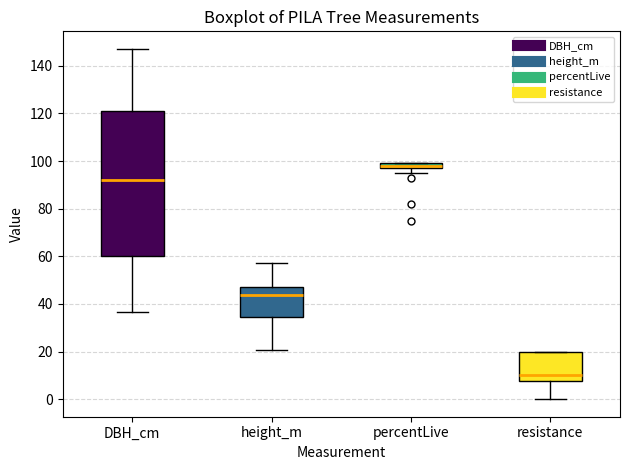

Where is the upper edge of the box for resistance on the y-axis? The values are not printed on the chart, so give them approximately, as read against the axis.

20